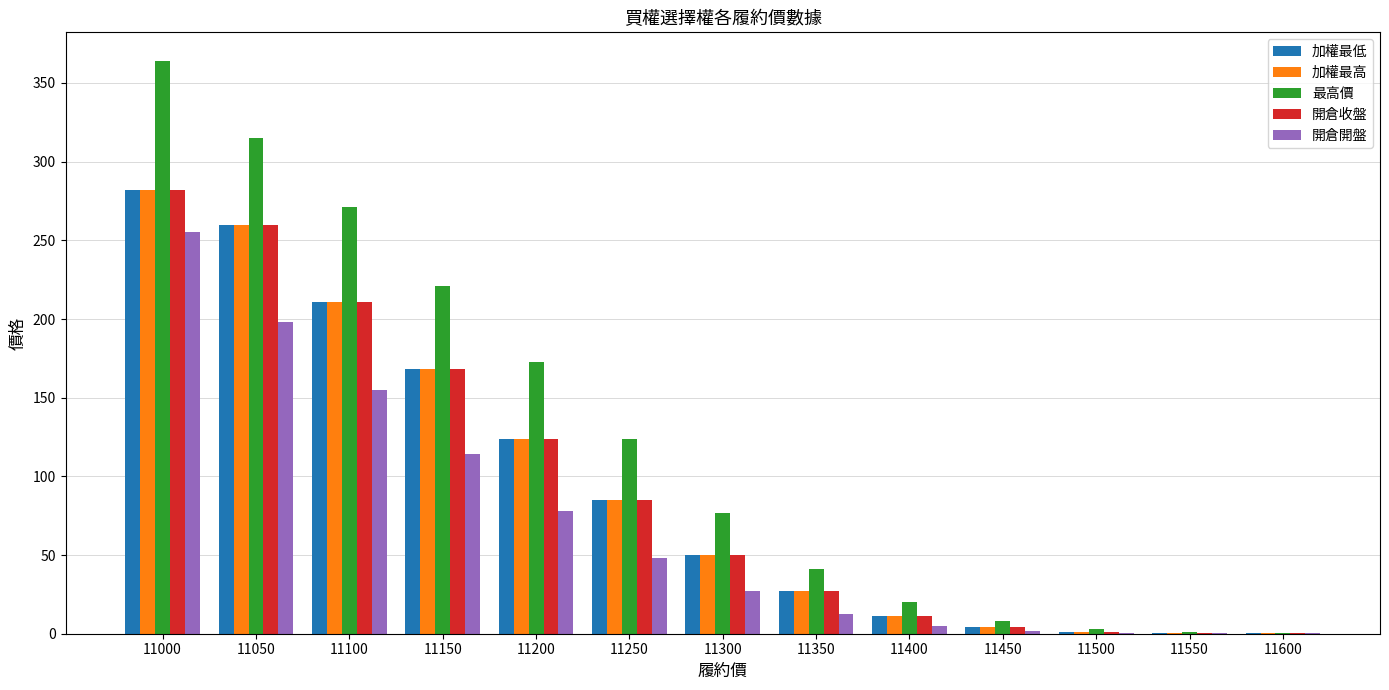

What is the maximum value shown in the chart?

364.0